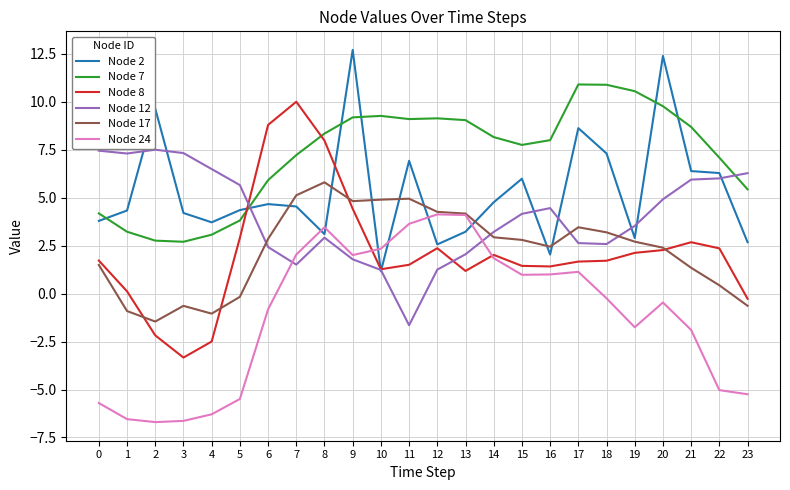

Rank the series by their maximum value, from highest to lowest.

Node 2, Node 7, Node 8, Node 12, Node 17, Node 24